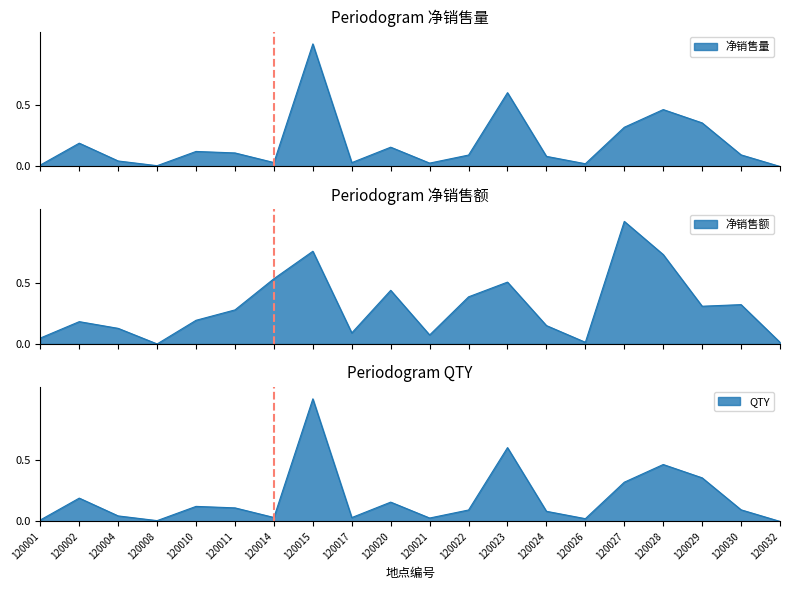

Does the chart have visible grid lines?

No